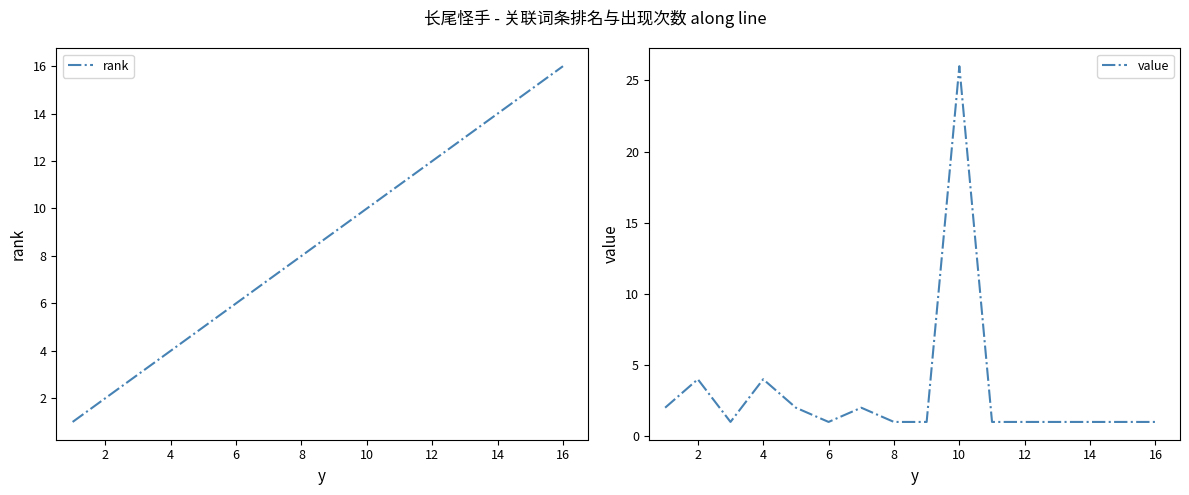

The rank series shows 14 at 14. True or false?

True